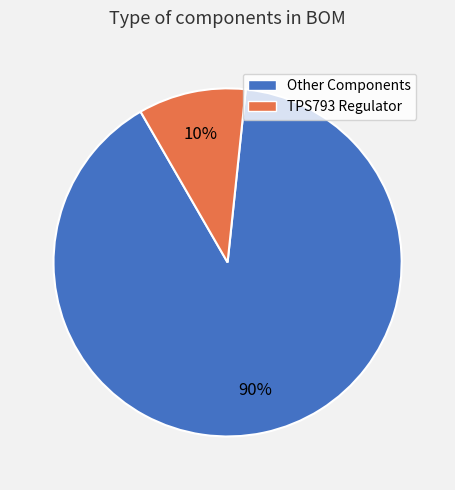

Which slice is the smallest?

TPS793 Regulator